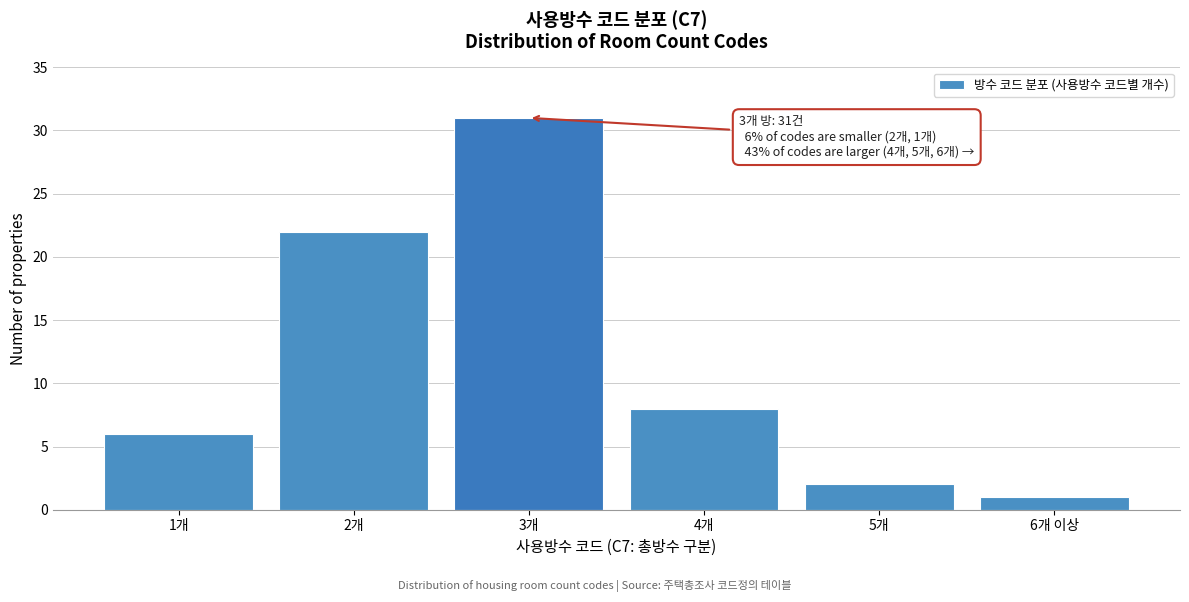

Reading left to right, list all the values displayed in this chart.

6	22	31	8	2	1